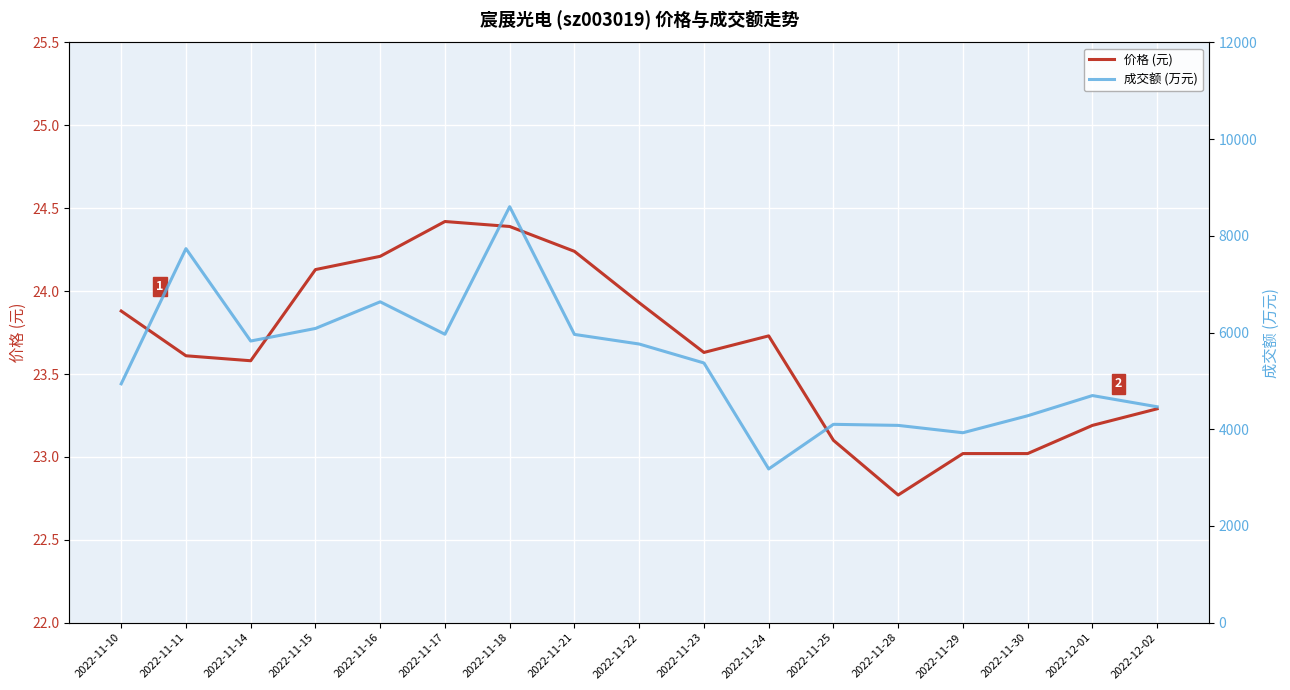

What are all the series names shown in the legend?

价格 (元), 成交额 (万元)